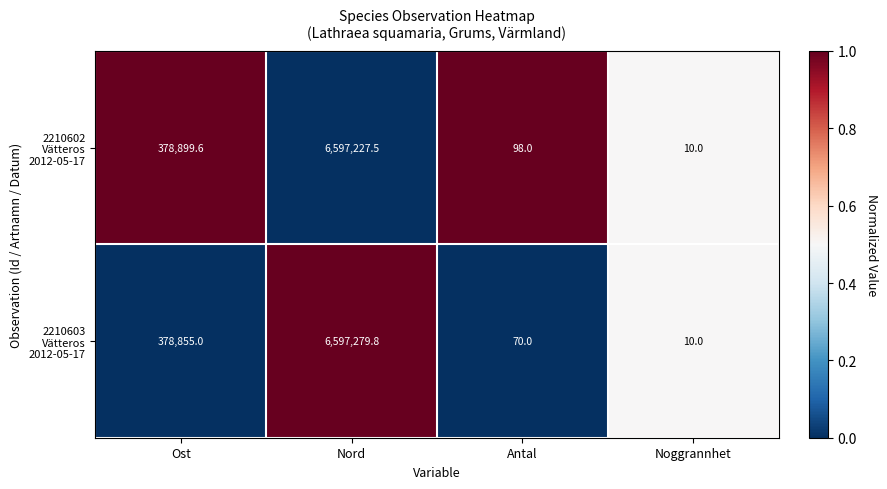

What is the smallest value displayed?

10.0